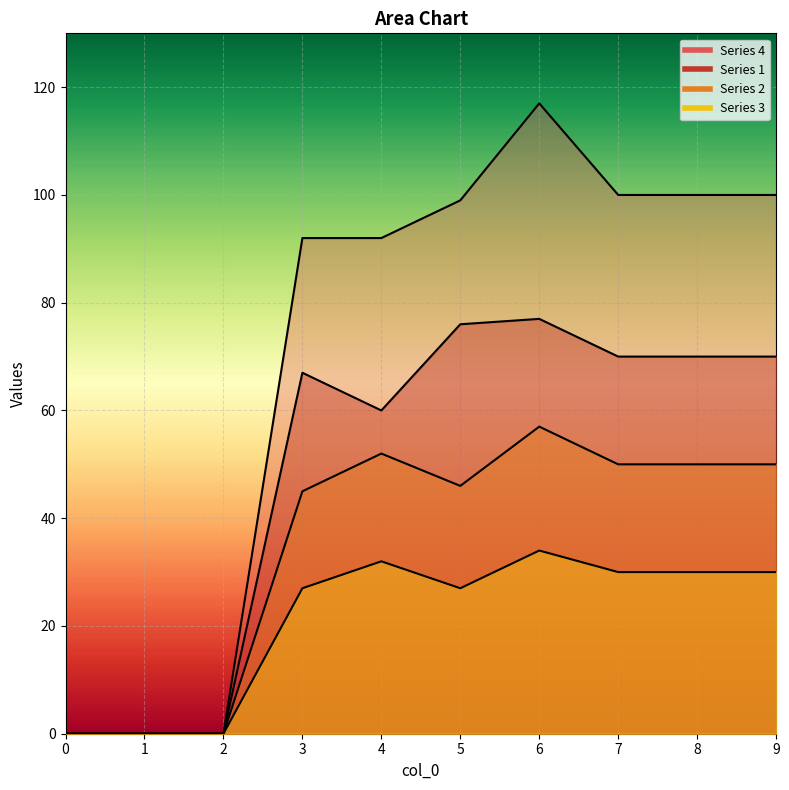

What is the value of the 3 point at the 10th from the left?

30